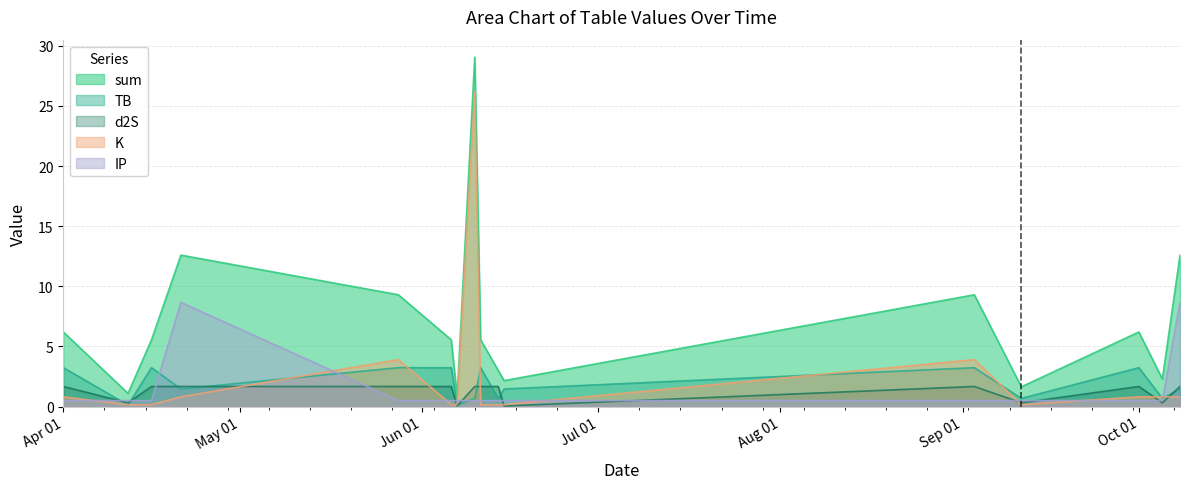

At how many categories does at least one series exceed 29?

1